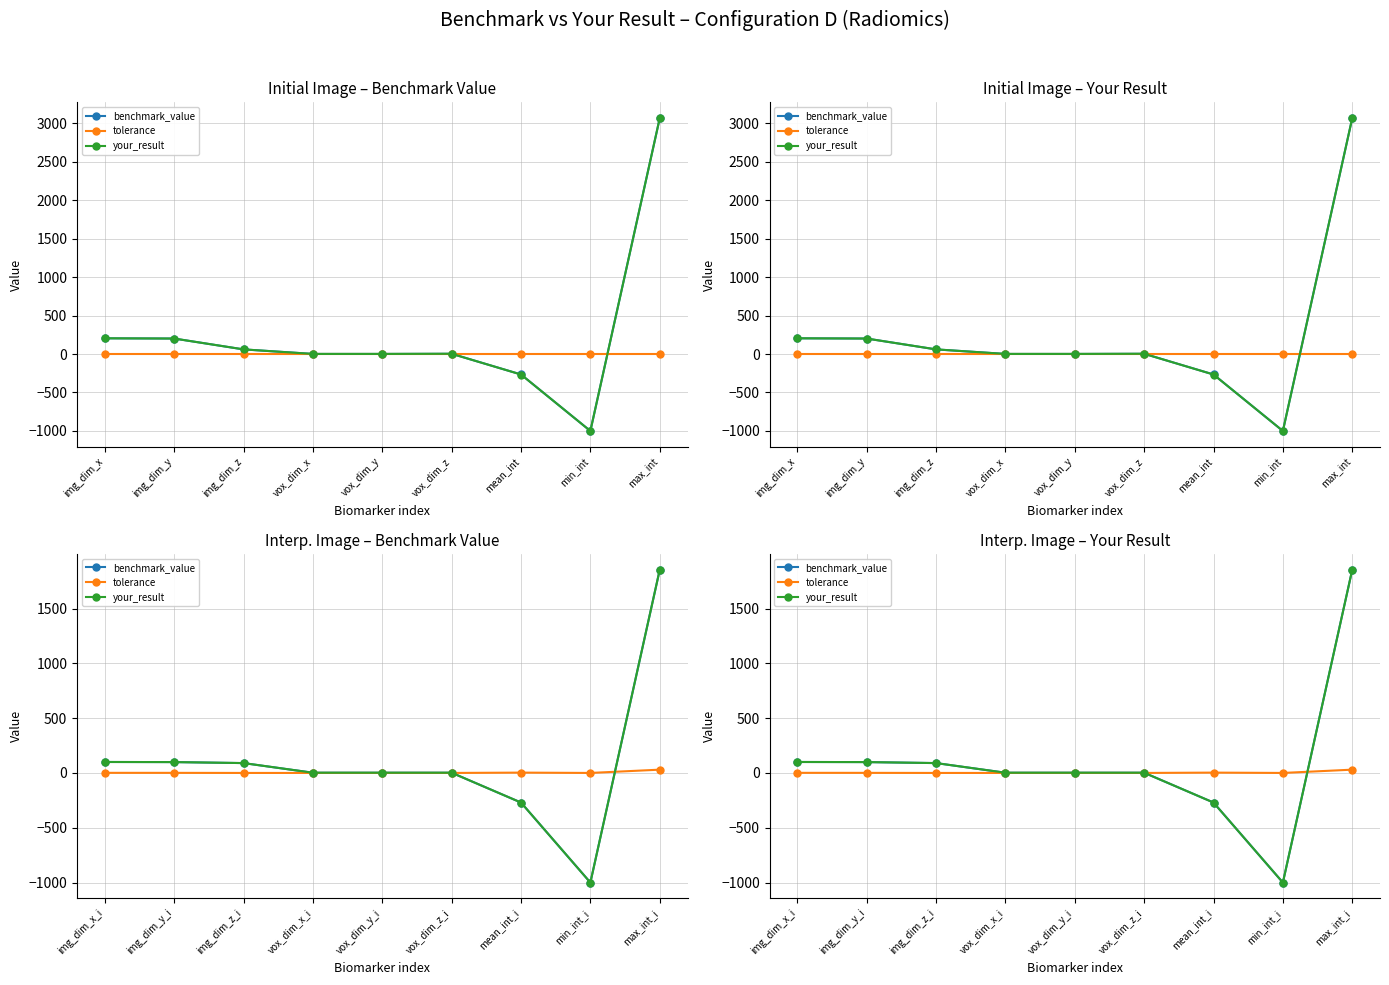

What is the maximum value for tolerance?

30.0